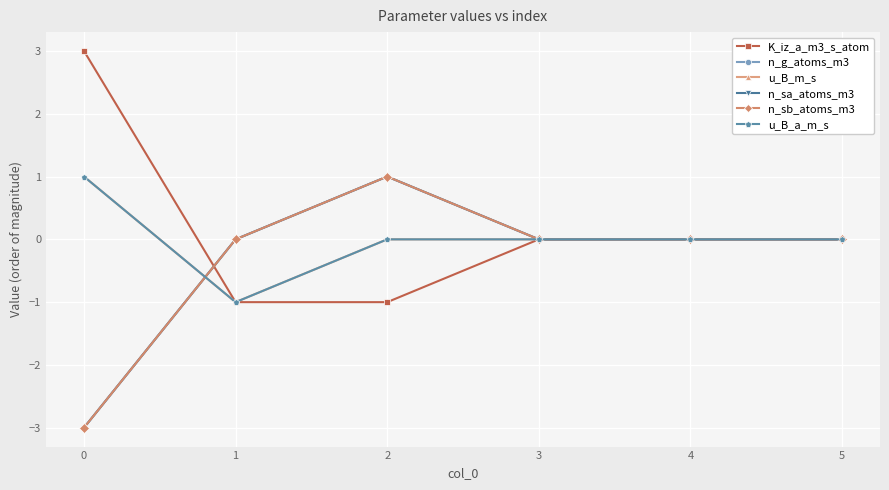

Where is u_B_a_m_s nearest to the value 0?

2